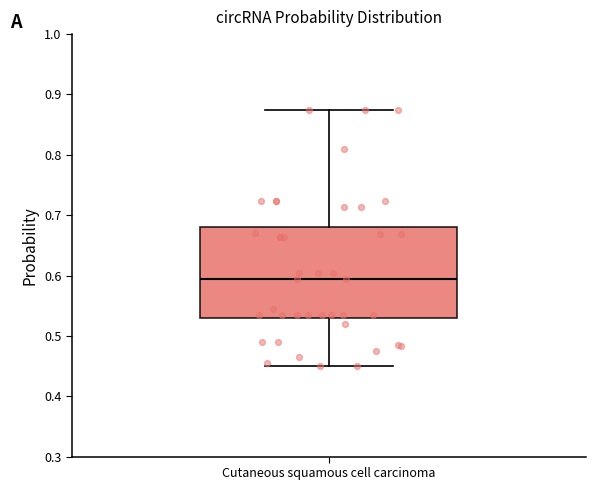

Where does the lower whisker of the box for Cutaneous squamous cell carcinoma end on the y-axis? The values are not printed on the chart, so give them approximately, as read against the axis.

0.45